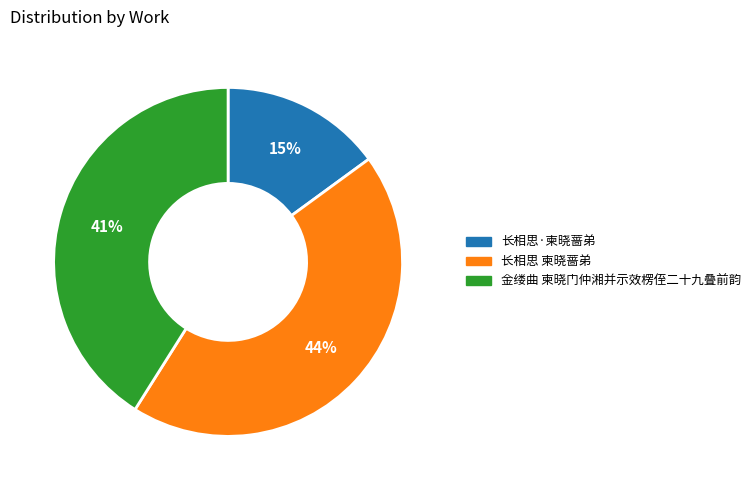

Is there a majority slice in this chart?

No